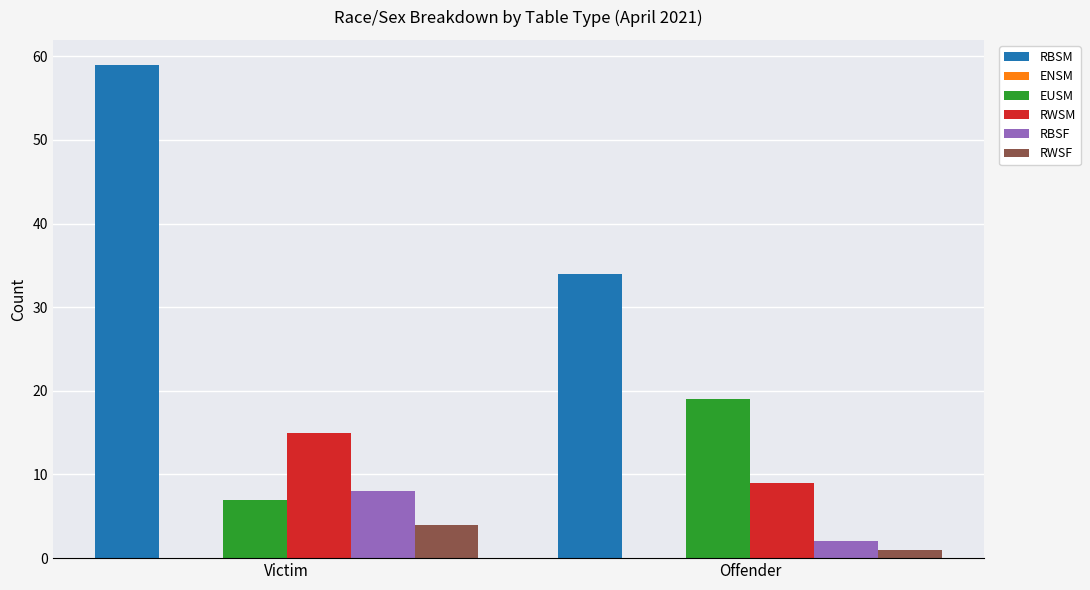

What is the difference between the RBSF values at Offender and Victim?

6